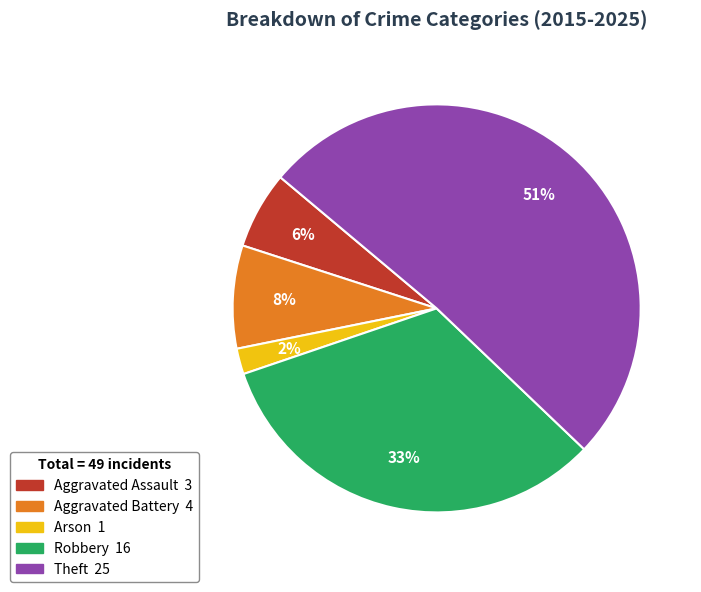

Which slice is the largest?

Theft